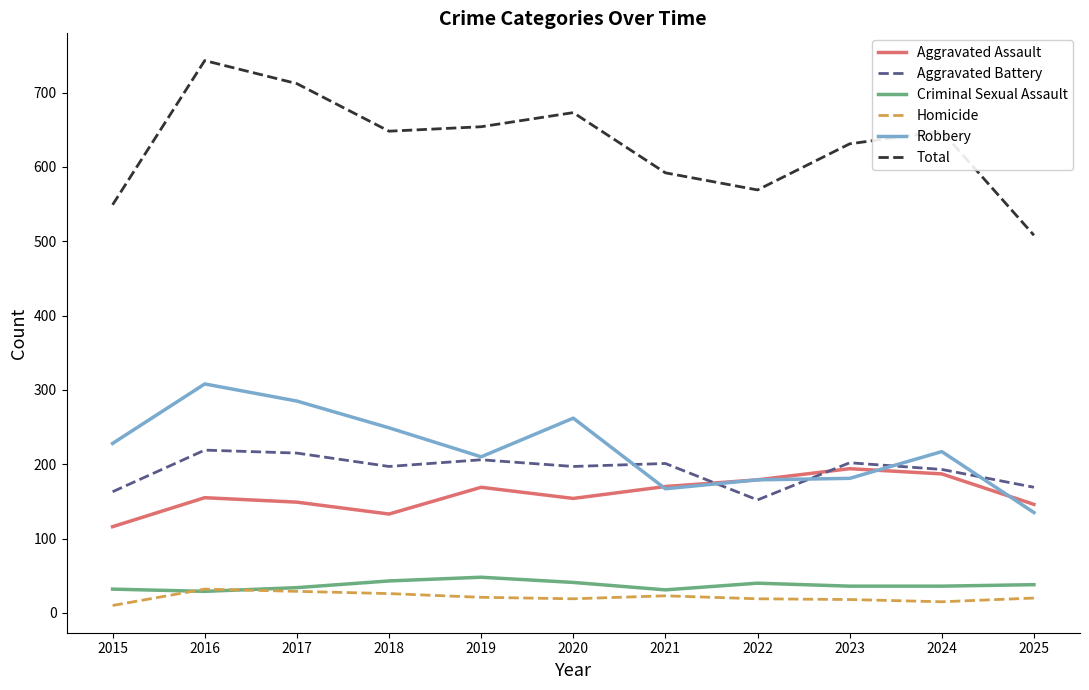

At which label does Criminal Sexual Assault first exceed 36?

2018